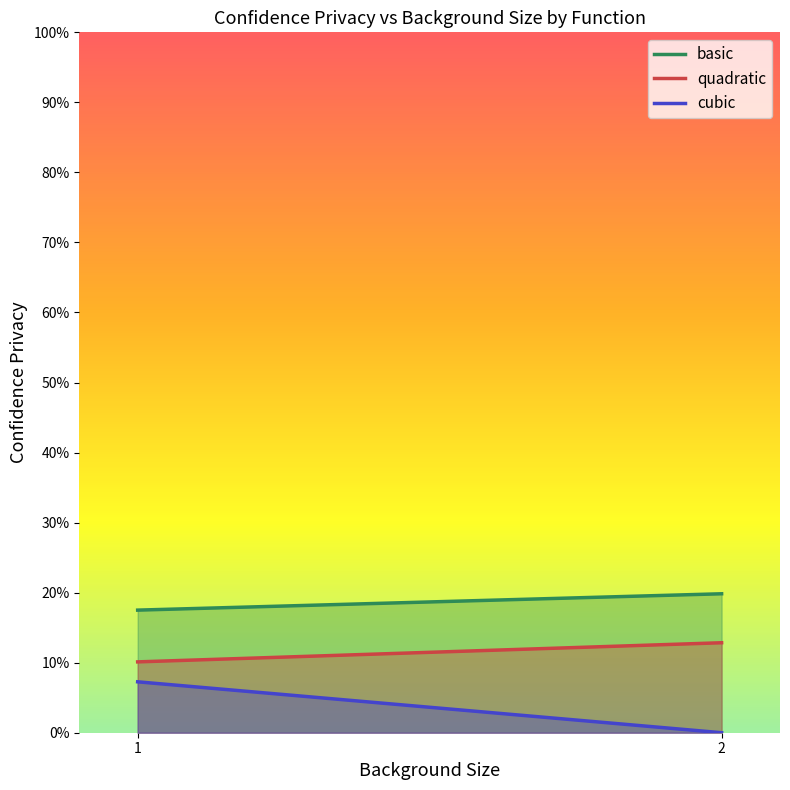

True or false: cubic and quadratic cross at least once.

False